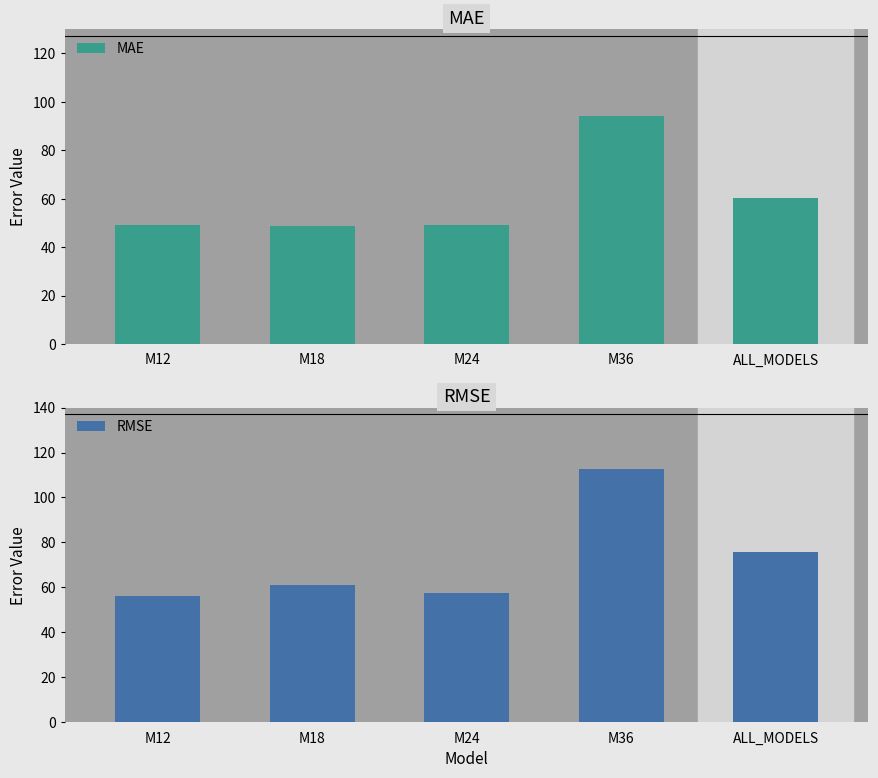

What value does the MAE series have at ALL_MODELS?

60.4